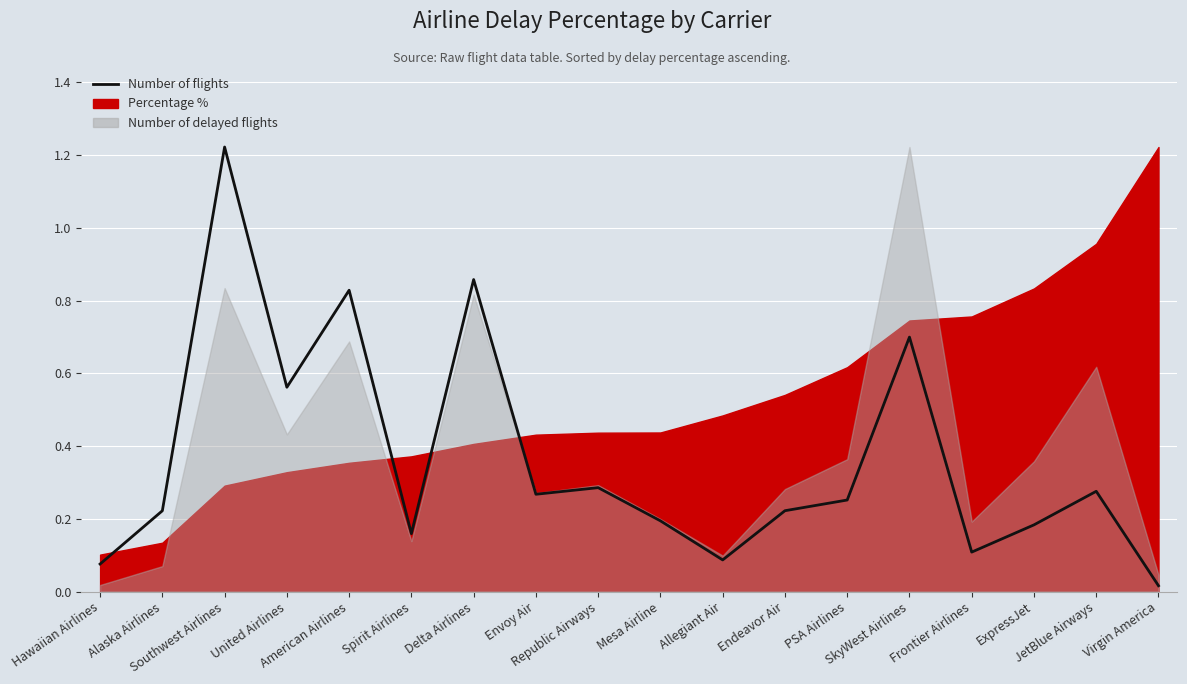

The chart shows a value of 1.2 at Southwest Airlines. True or false?

True